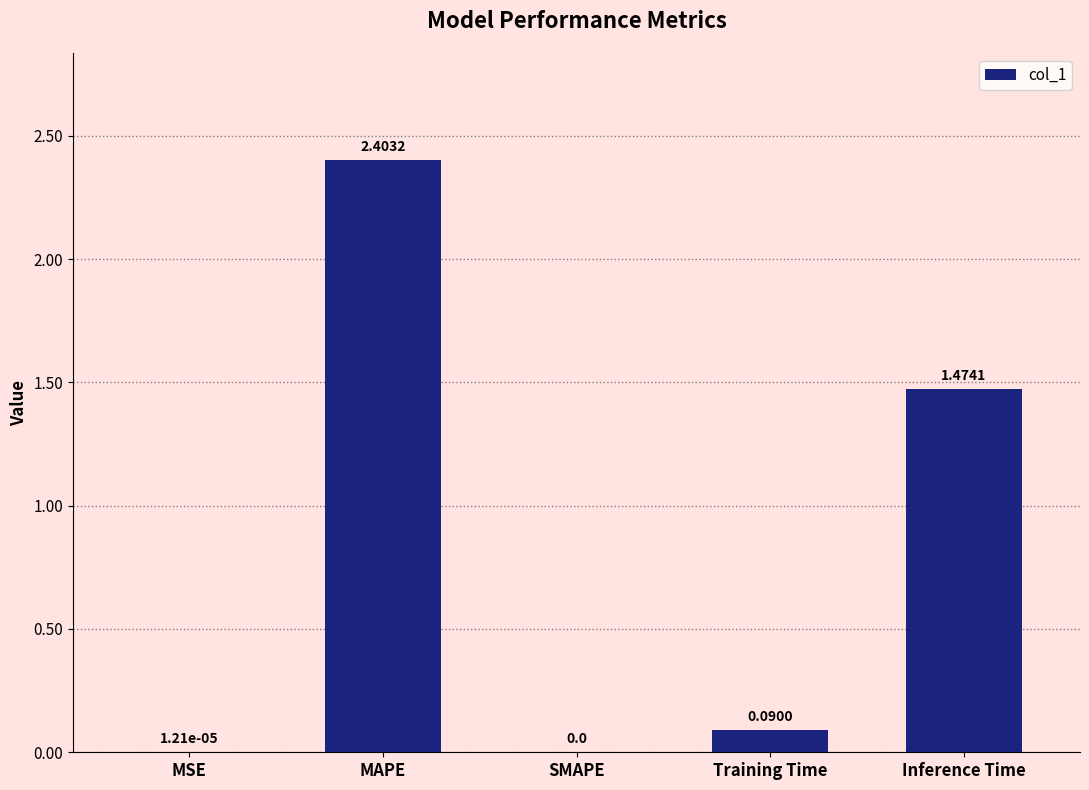

What is the sum of all values?

4.0